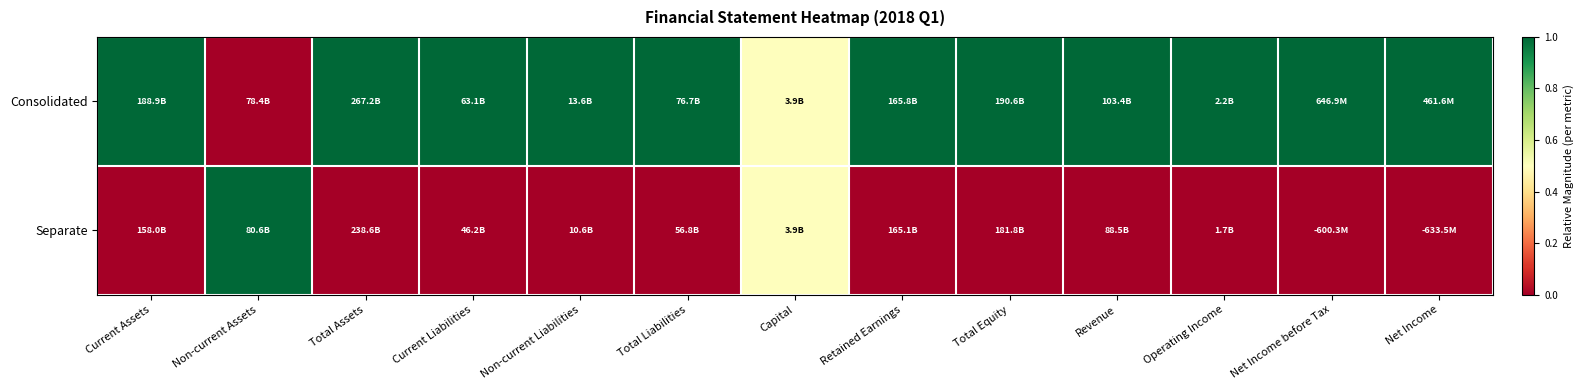

What is the maximum value shown in the chart?

1.0